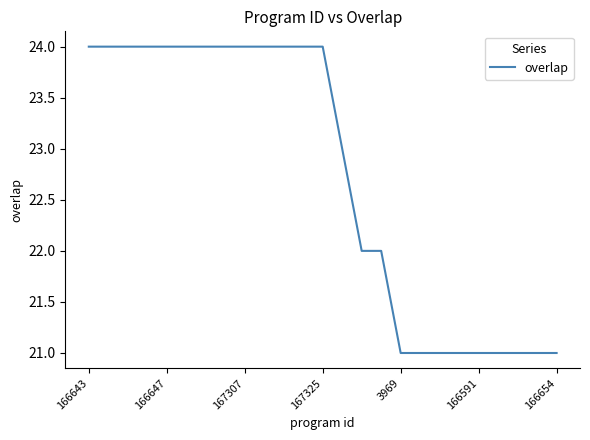

What is the difference between the maximum and minimum values?

3